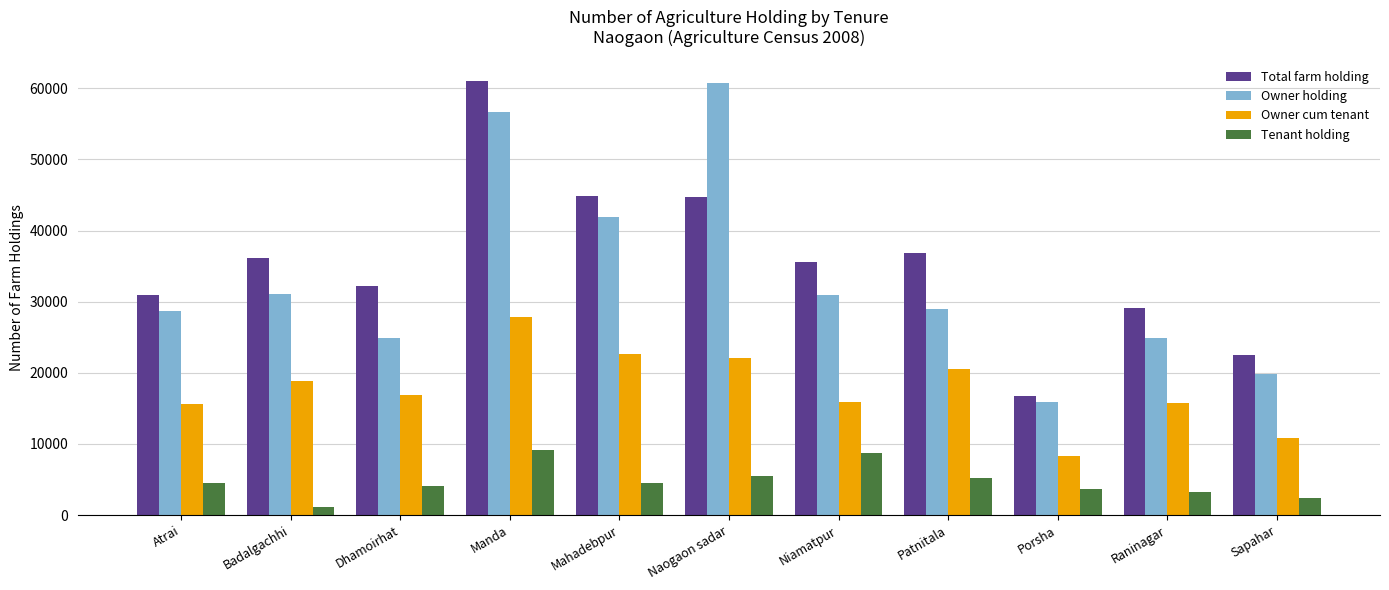

Which category has the lowest value across all series?

Badalgachhi